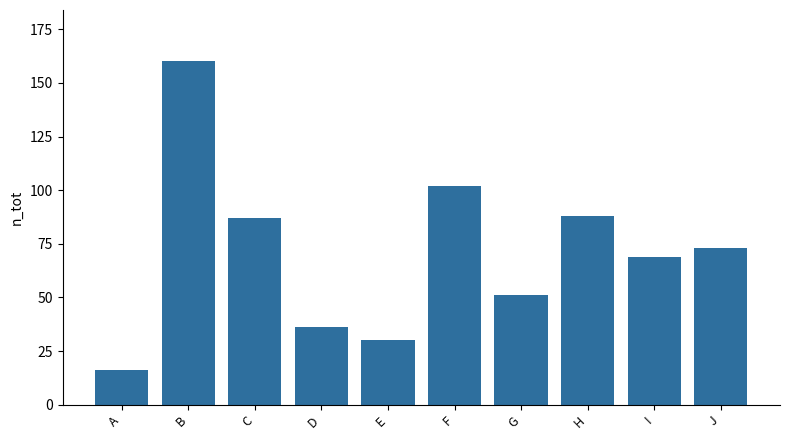

What is the sum of the values at G and H?

139